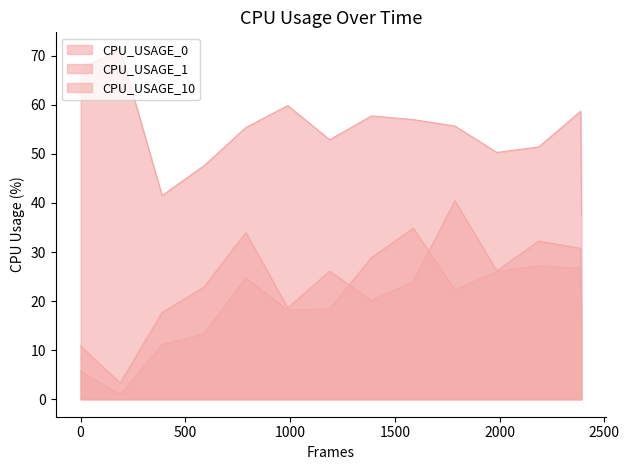

Rank the series by their maximum value, from highest to lowest.

CPU_USAGE_10, CPU_USAGE_1, CPU_USAGE_0